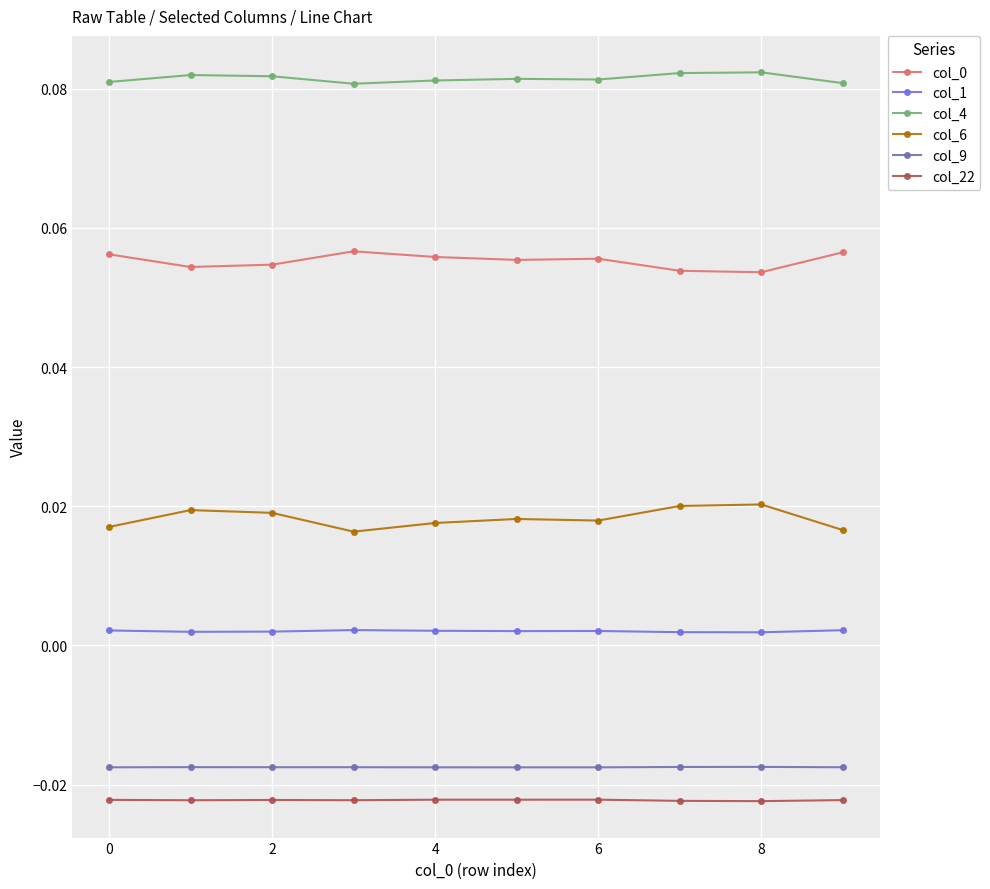

True or false: col_22 and col_4 intersect in this chart.

False